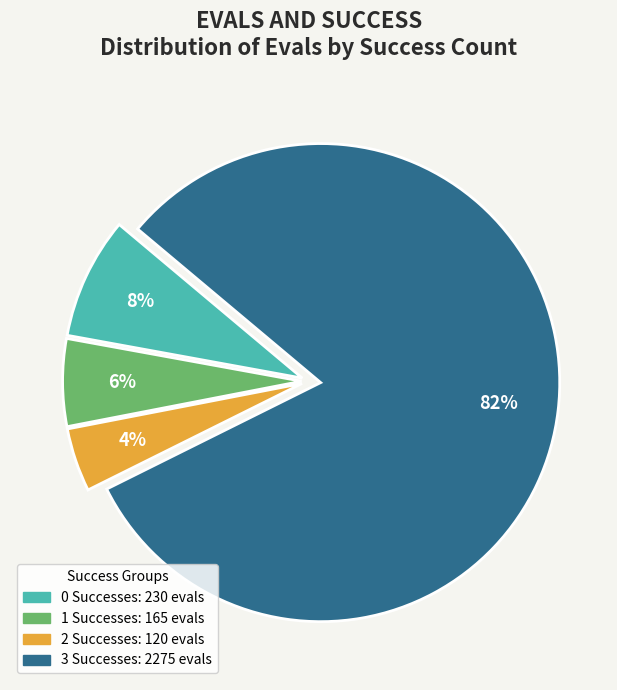

To the nearest percent, what is the average slice percentage?

25%